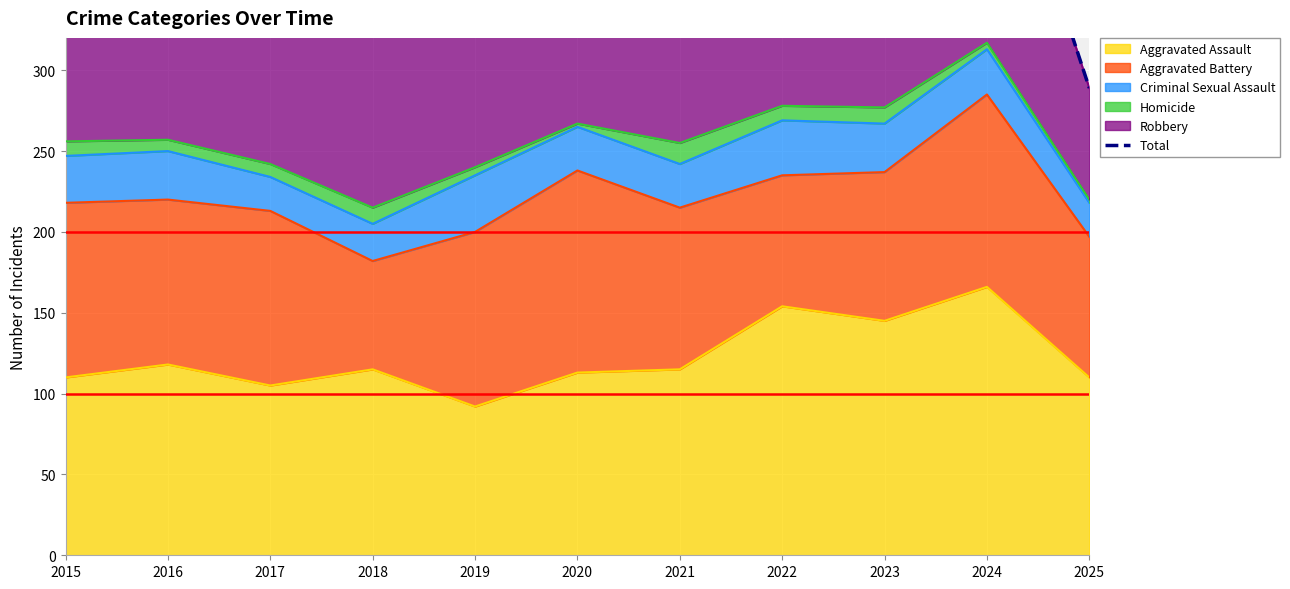

The value of Aggravated Assault at 2016 is 118. True or false?

True